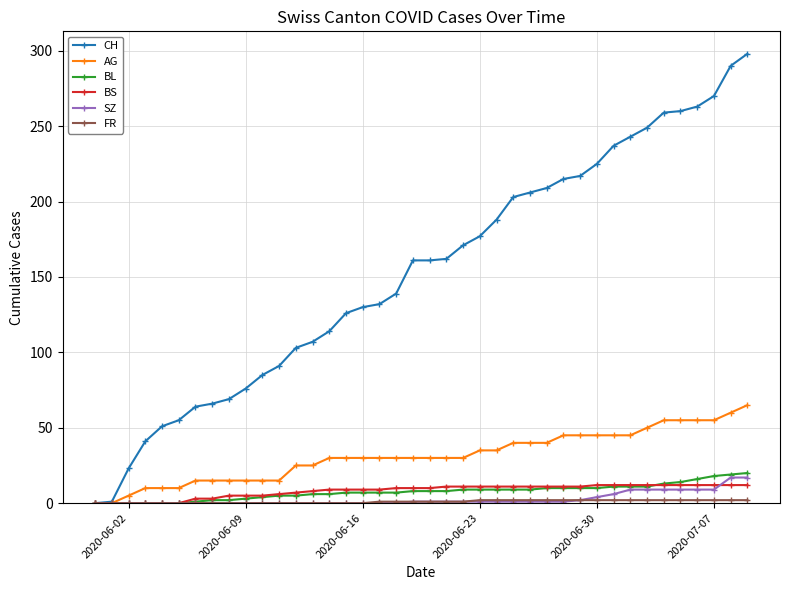

Which series has the largest total across all categories?

CH